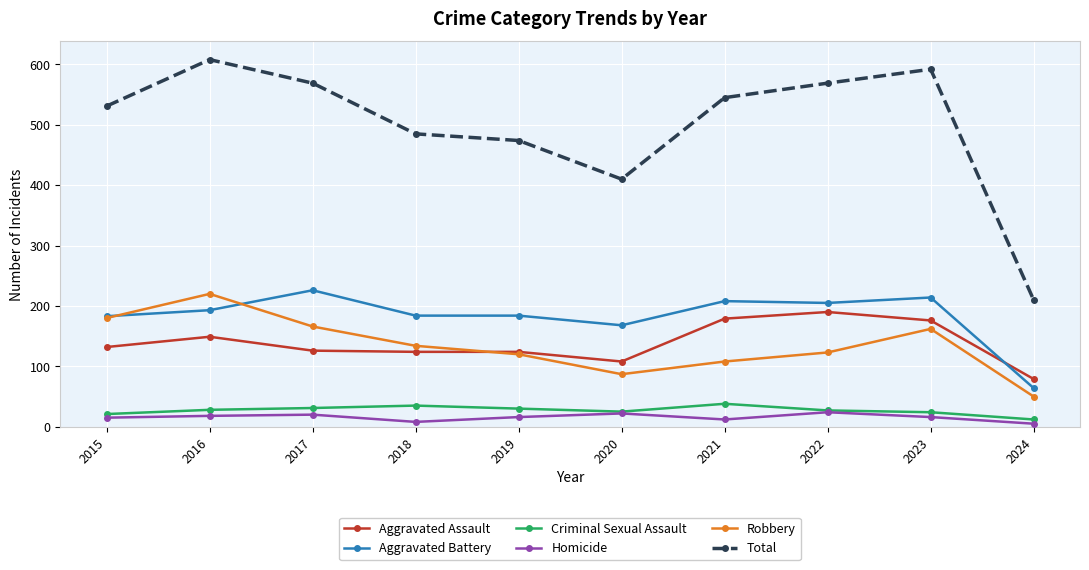

What is the sum of the Total values at 2019 and 2021?

1019